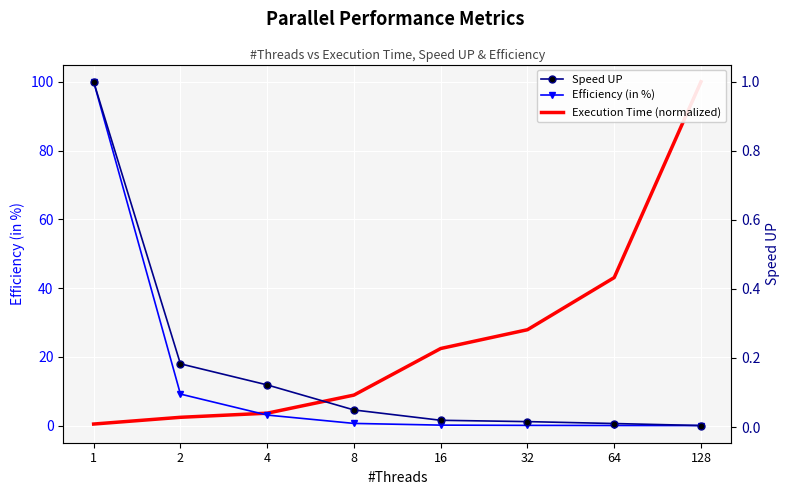

What is the difference between the highest and lowest values at 64?

43.0